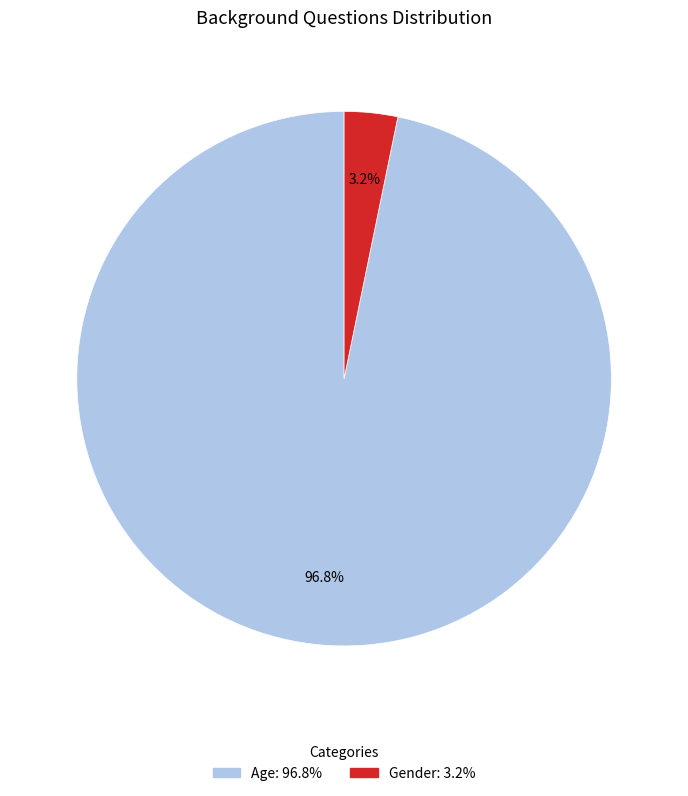

Count the number of slices in the pie.

2